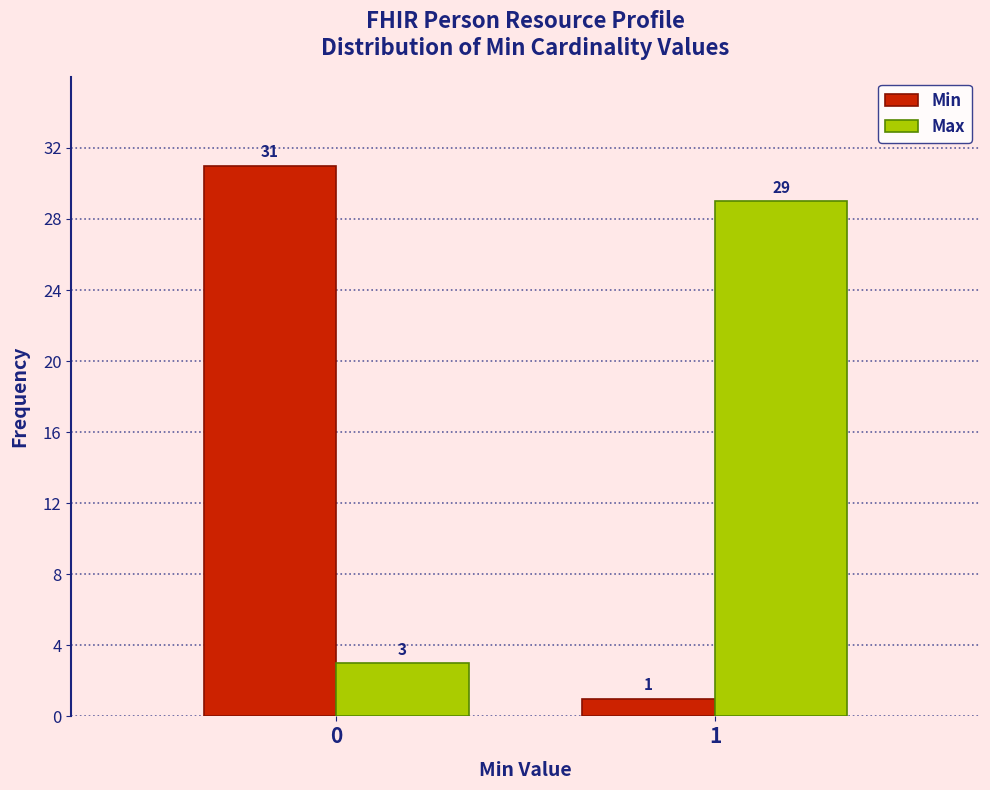

Reading left to right, transcribe all the data shown in this chart.

Min: 0=31	1=1
Max: 0=3	1=29